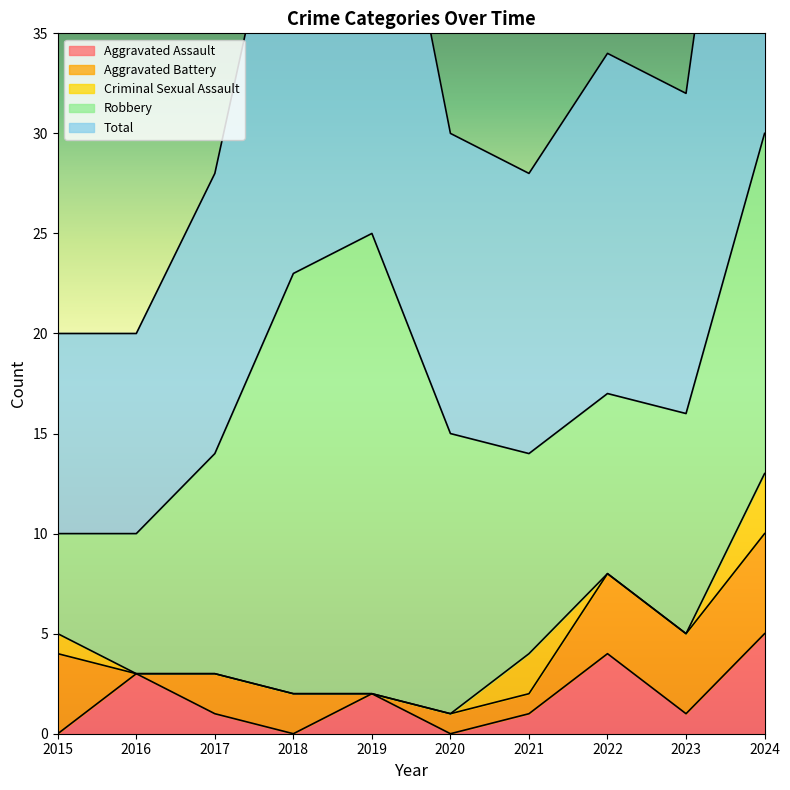

Count the number of categories in the chart.

10